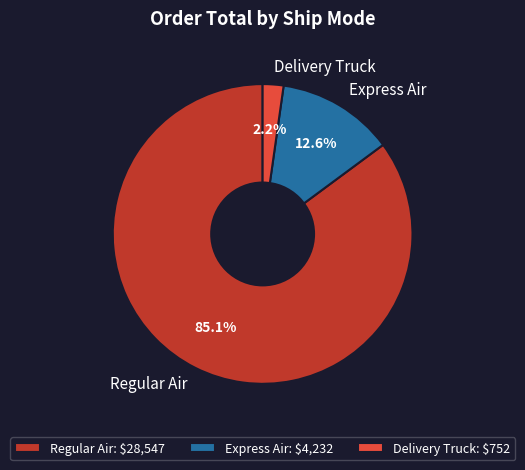

Does Regular Air account for over 50% of the chart?

Yes